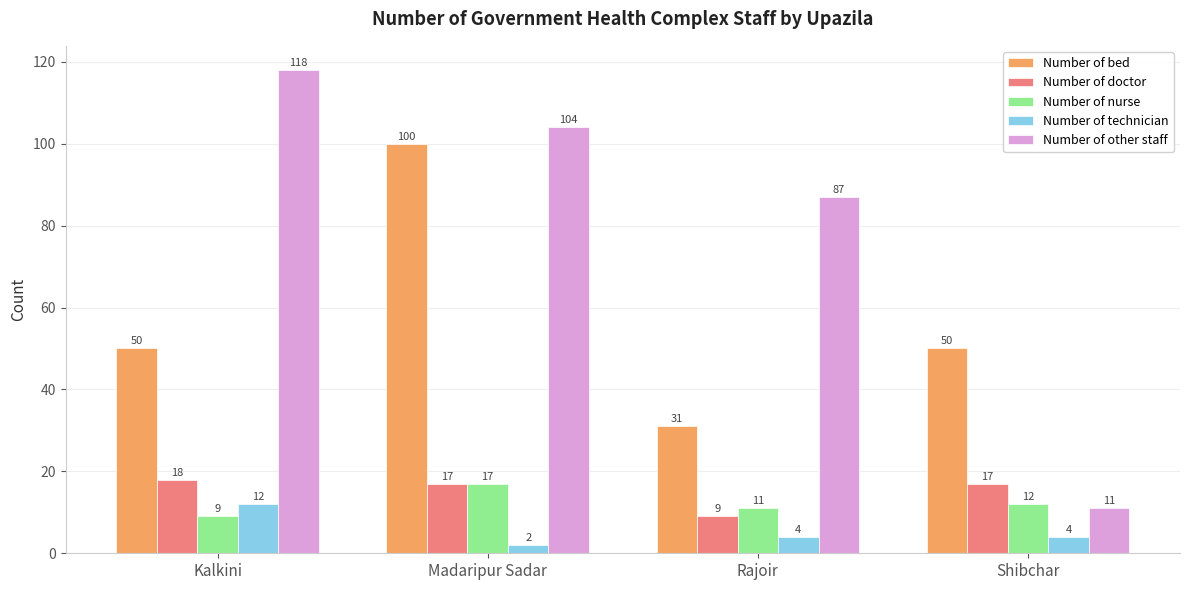

Count the number of data series in this chart.

5